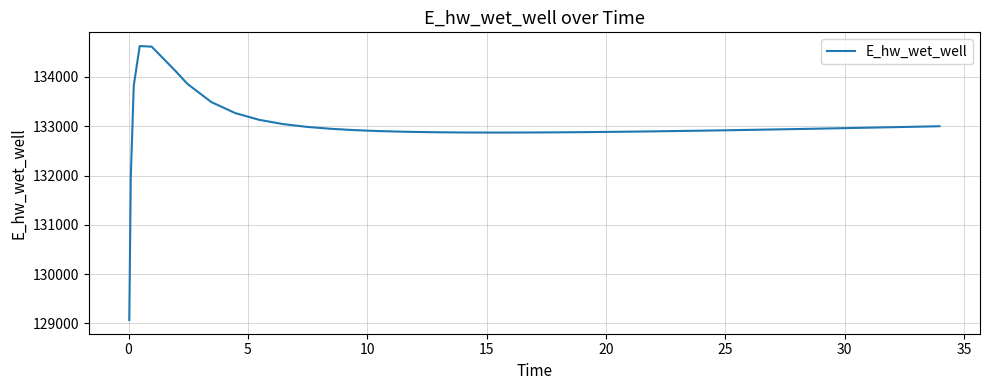

What is the difference between the second highest and minimum values?

5544.8